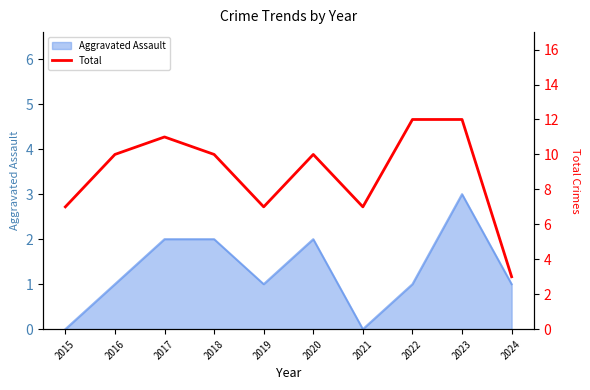

At which category does the data reach its first local valley?

2019